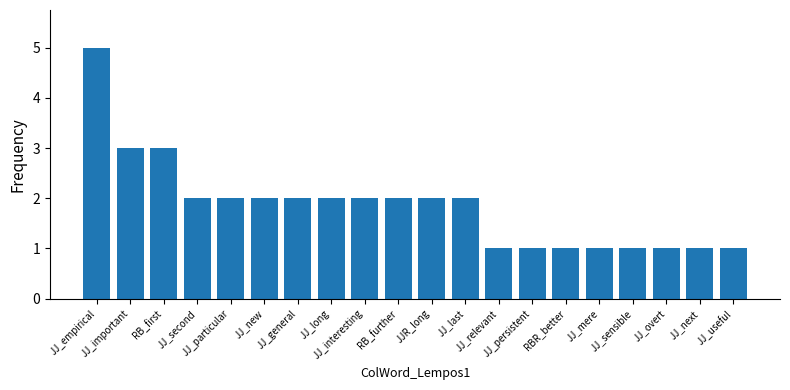

Count the values in the range 1 to 2.

17